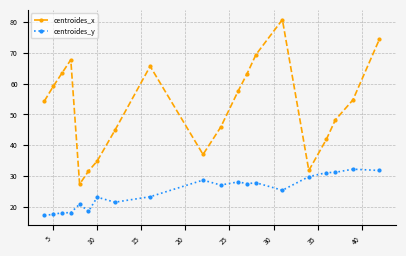

Which series has the largest total across all categories?

centroides_x